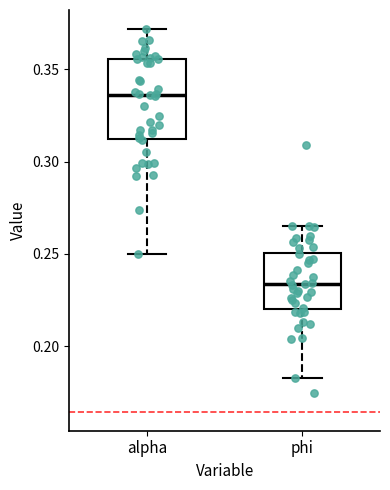

Reading left to right, read every box against the y-axis: the position of its median line, the range the box covers, and the ends of its whiskers. The values are not printed on the chart, so give them approximately, as read against the axis.

alpha: median 0.335, box 0.310 to 0.355, whiskers 0.250 to 0.370
phi: median 0.235, box 0.220 to 0.250, whiskers 0.185 to 0.265